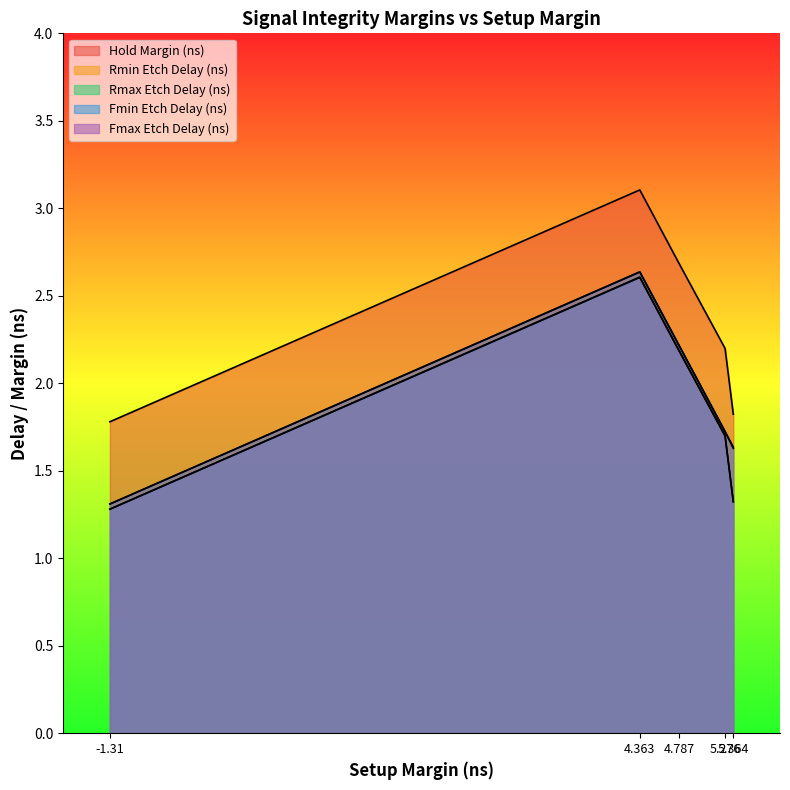

What is the maximum value for Fmax Etch Delay (ns)?

2.6